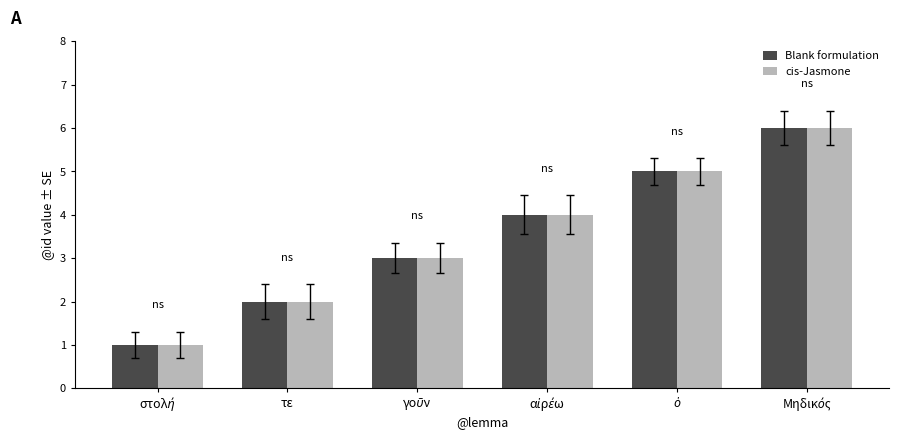

What is the total value across all series at τε?

4